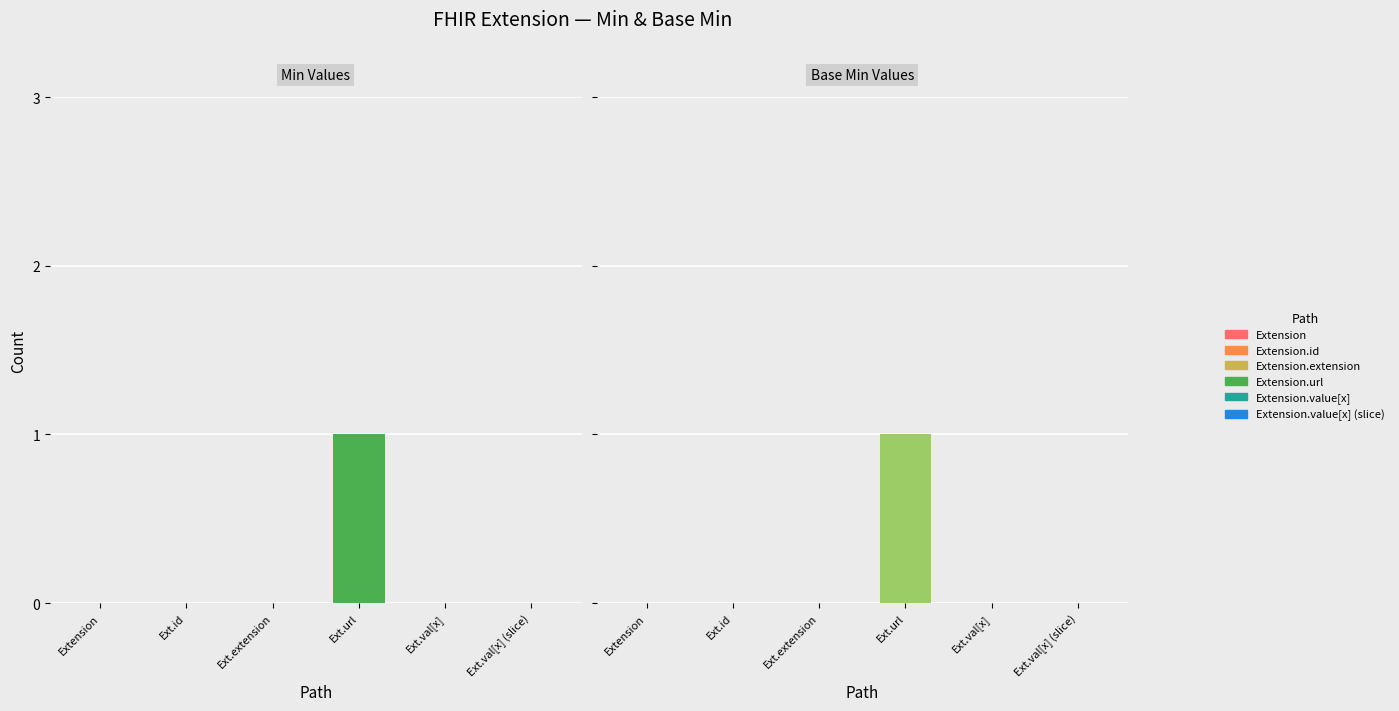

Which has a higher value, Extension.extension or Extension?

Extension.extension